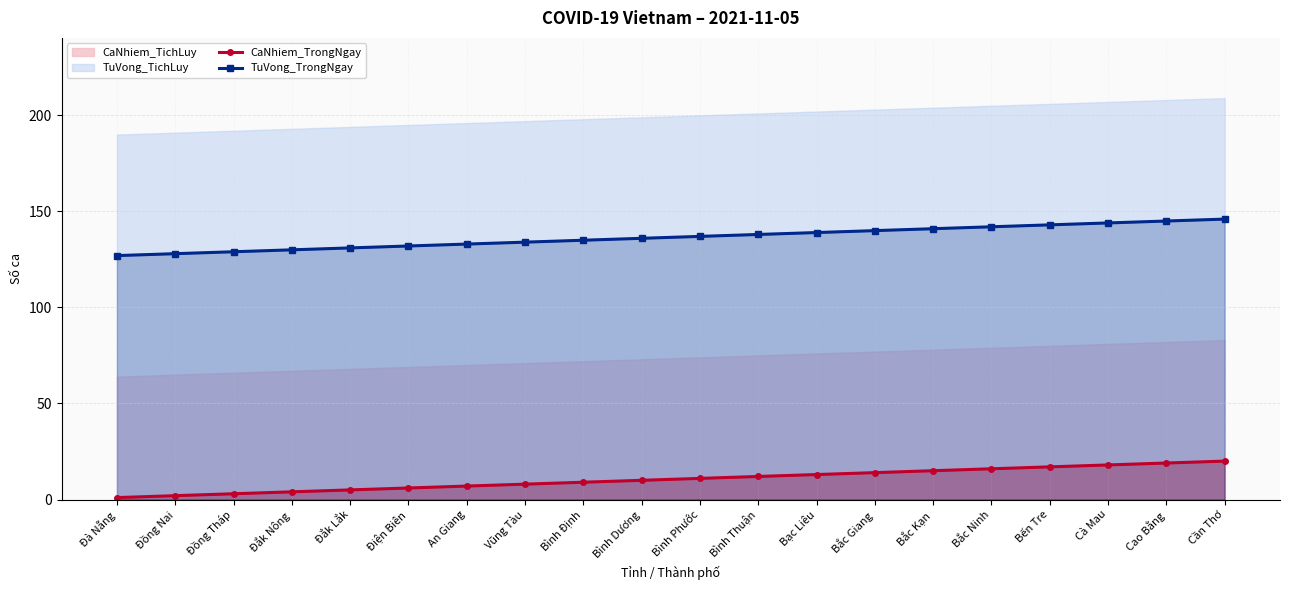

What is the minimum value for TuVong_TrongNgay?

127